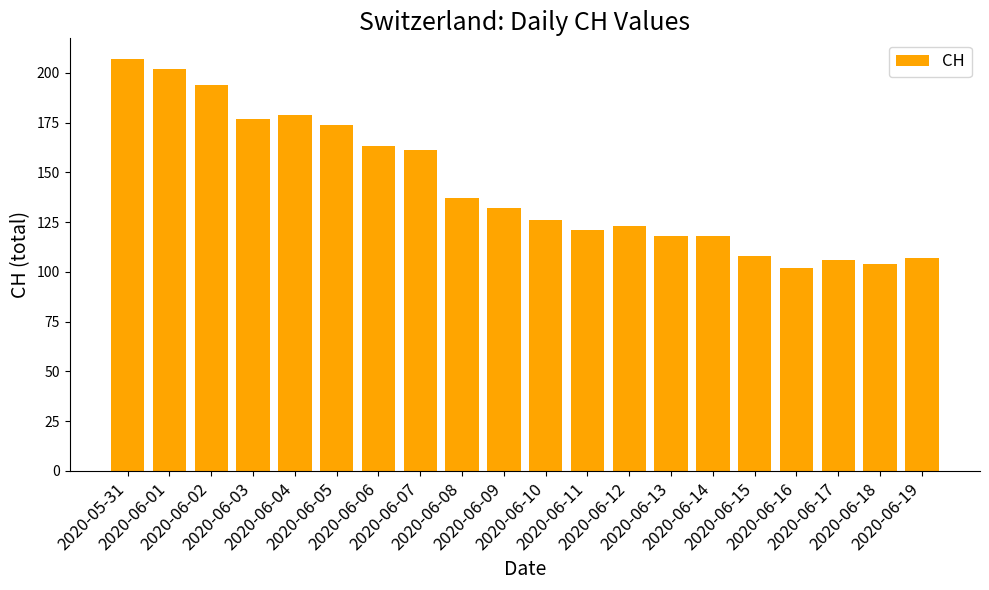

Which label corresponds to the largest value in the chart?

2020-05-31